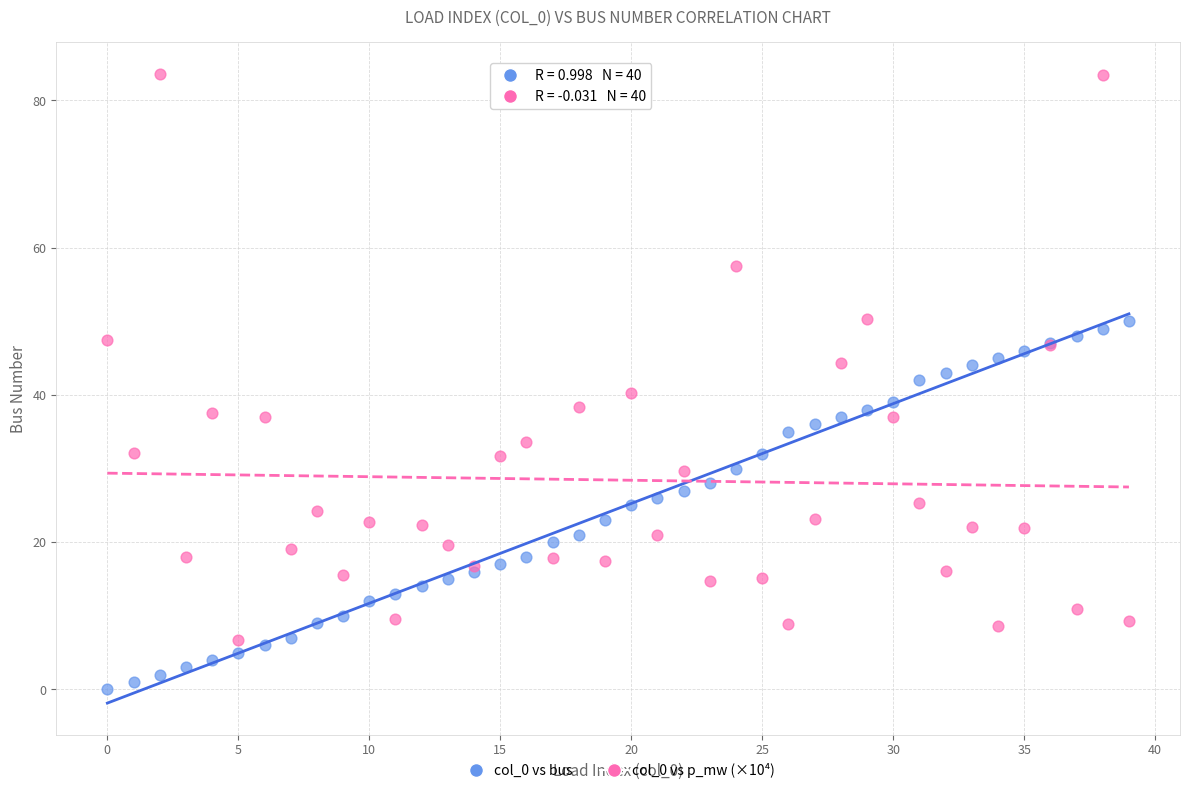

Which series reaches the maximum Y coordinate?

col_0 vs p_mw (×10⁴)